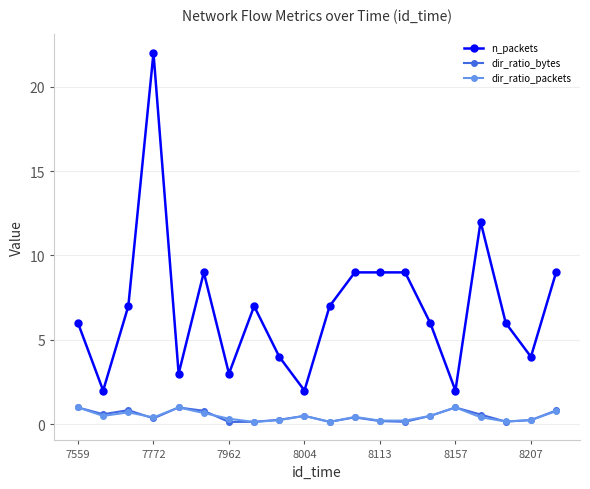

True or false: dir_ratio_bytes and n_packets intersect in this chart.

False